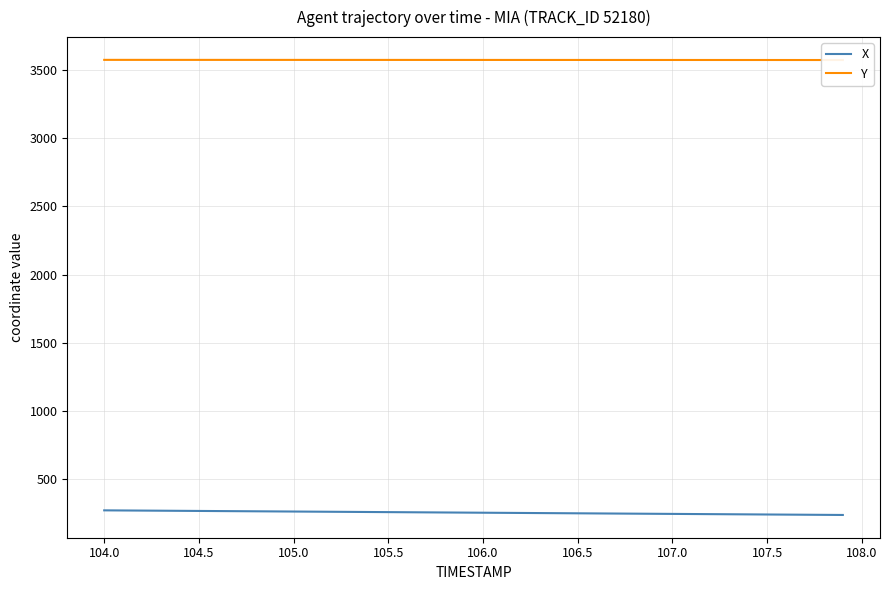

At which label does X first exceed 253?

104.0